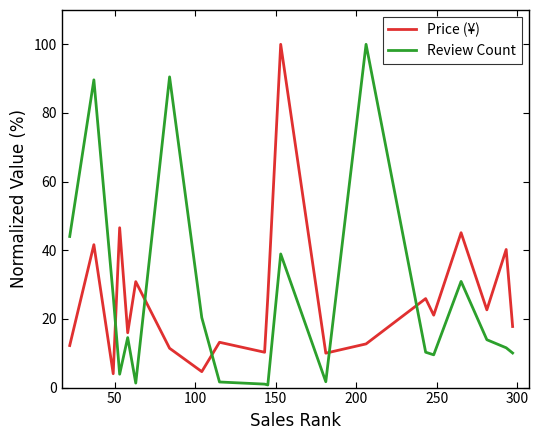

What is the greatest value displayed?

100.0